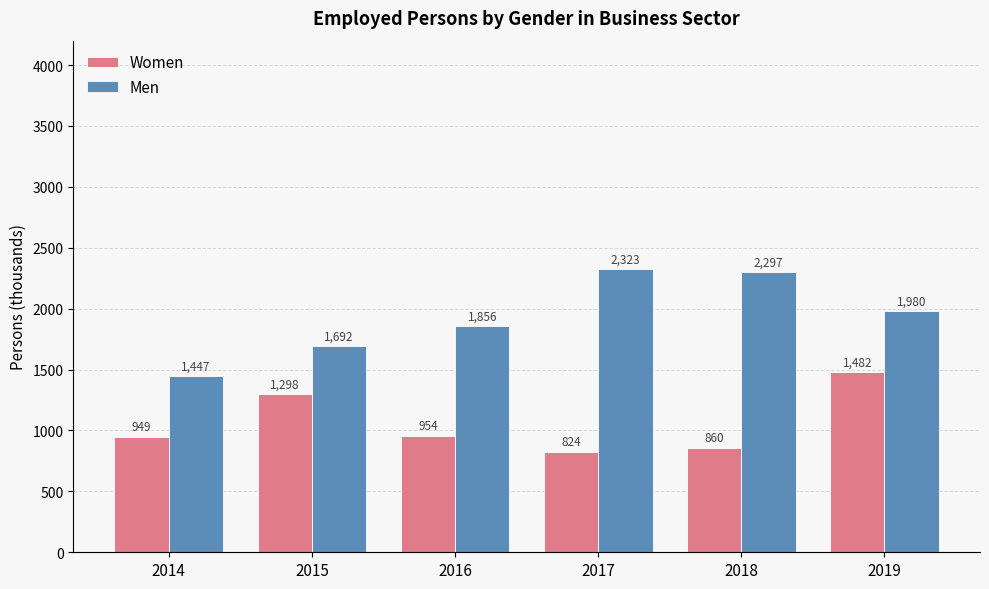

What is the sum of all Men values?

11594.9